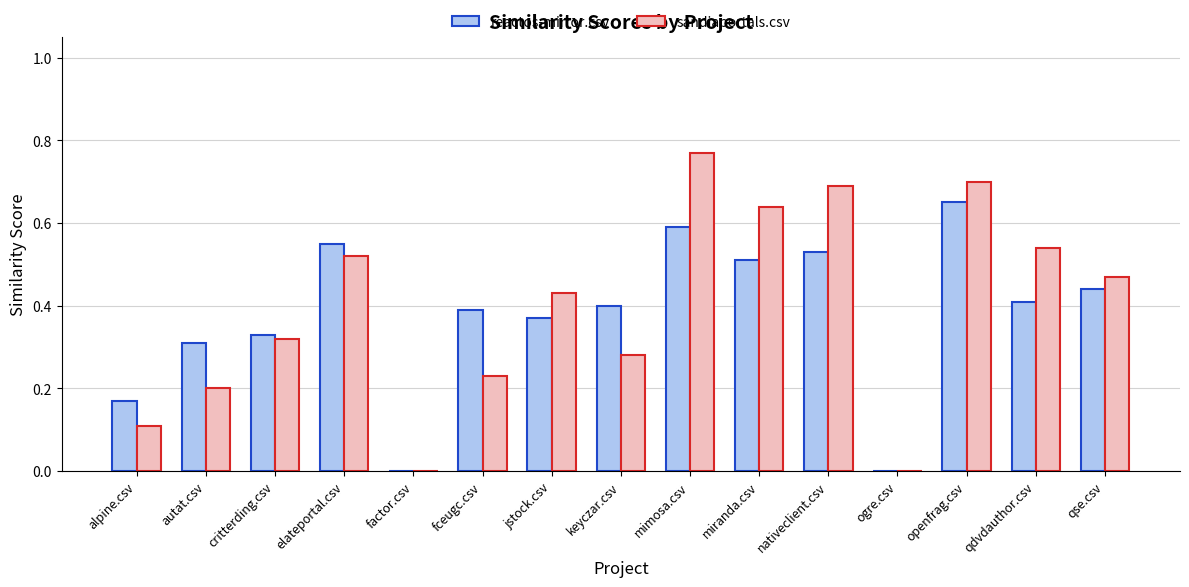

Which category has the highest value in the reactos-mirror.csv series?

openfrag.csv